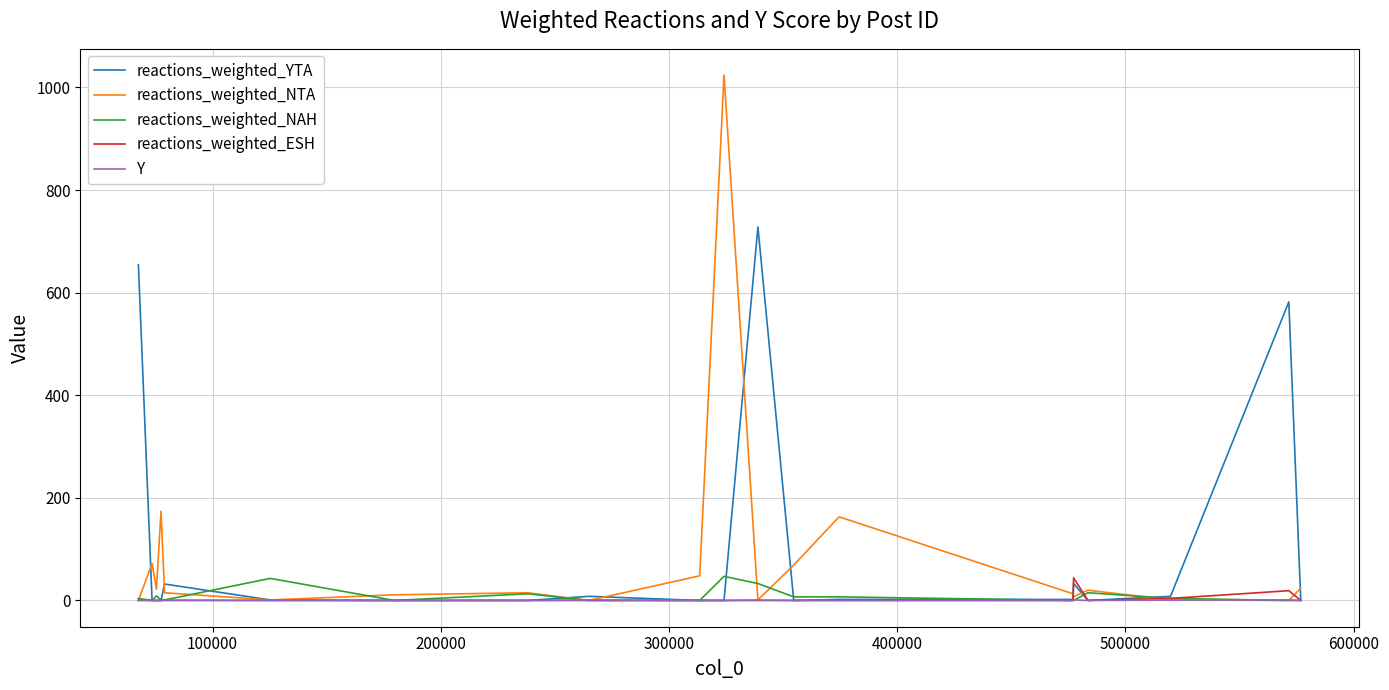

What is the maximum value shown in the chart?

1024.0